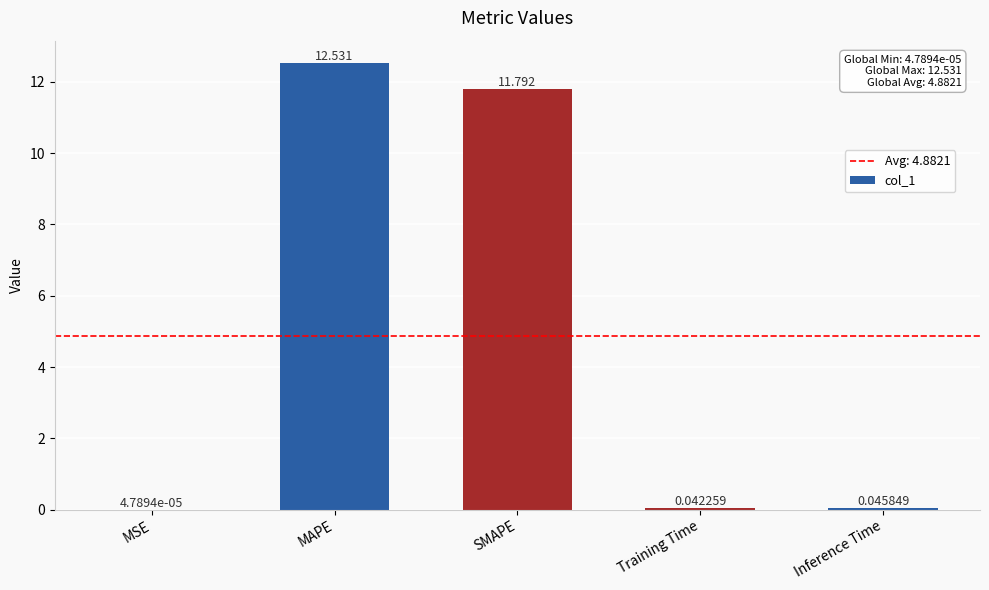

Which has a higher value, MSE or Inference Time?

Inference Time